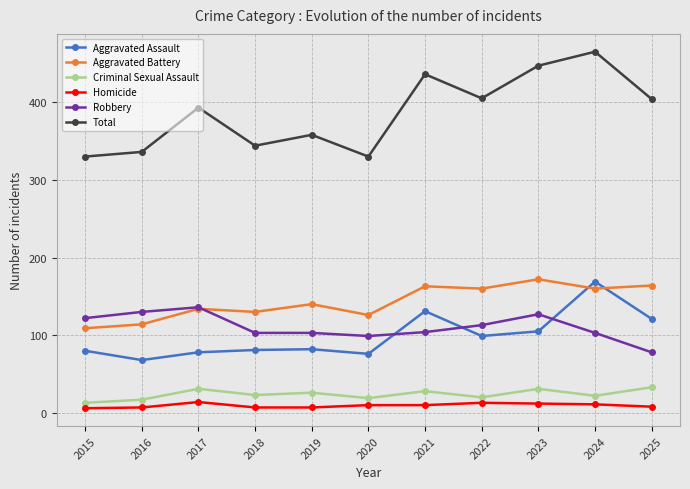

What is the spread (max minus min) of values at 2016?

329